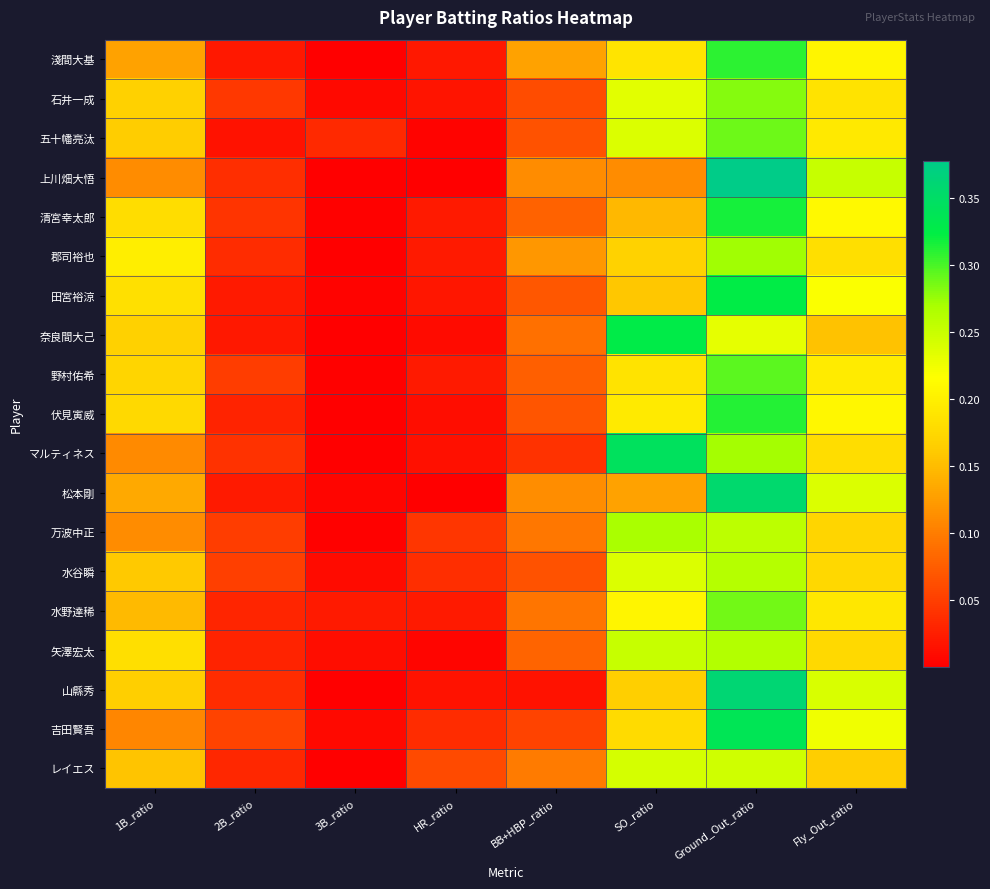

Which series has the largest range (max minus min)?

上川畑大悟